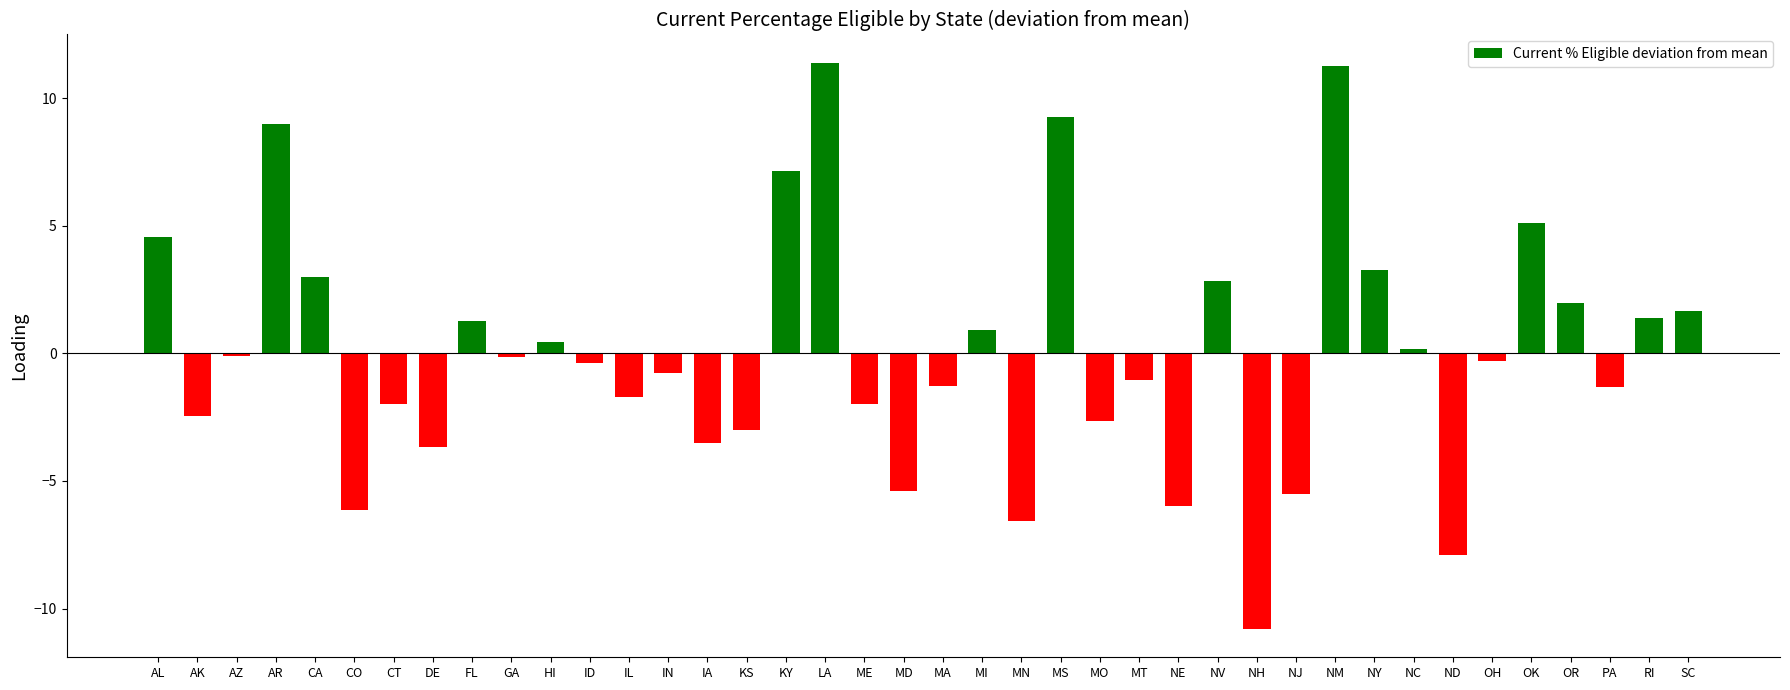

How many bars are there in total?

40